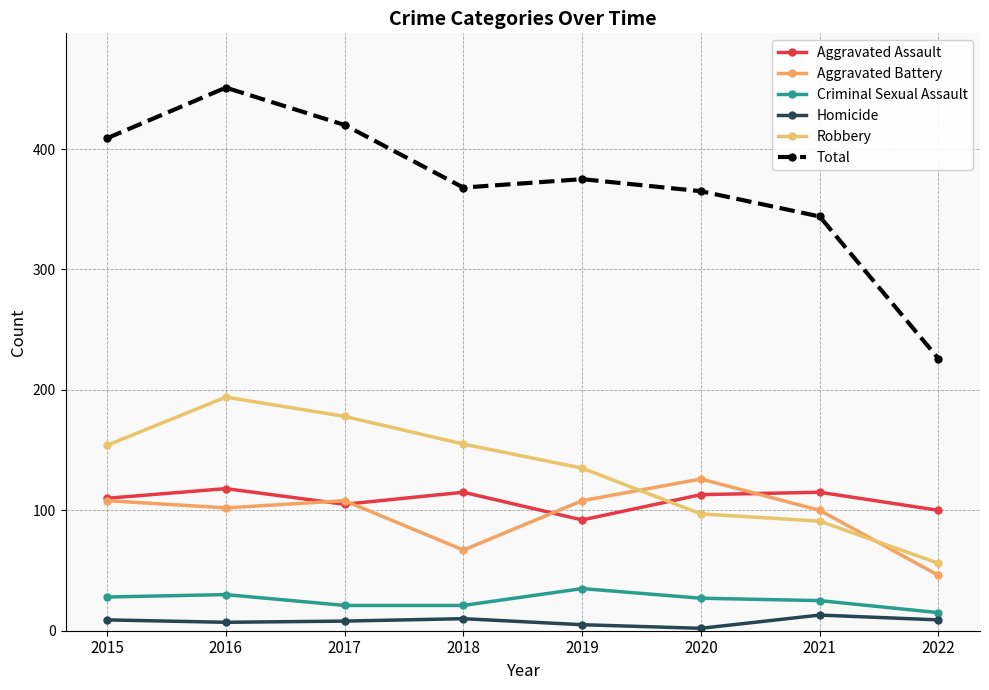

Is the value of Homicide at 2018 greater than the value of Aggravated Assault at 2018?

No